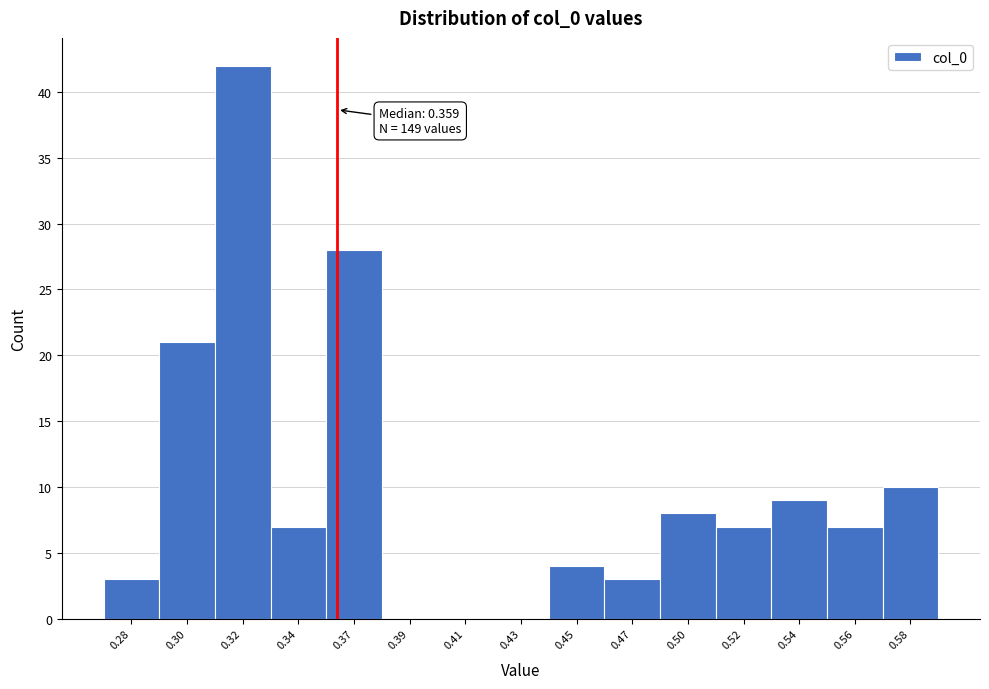

Reading left to right, extract all data points from this chart.

0.28=3	0.30=21	0.32=42	0.34=7	0.37=28	0.39=0	0.41=0	0.43=0	0.45=4	0.47=3	0.50=8	0.52=7	0.54=9	0.56=7	0.58=10